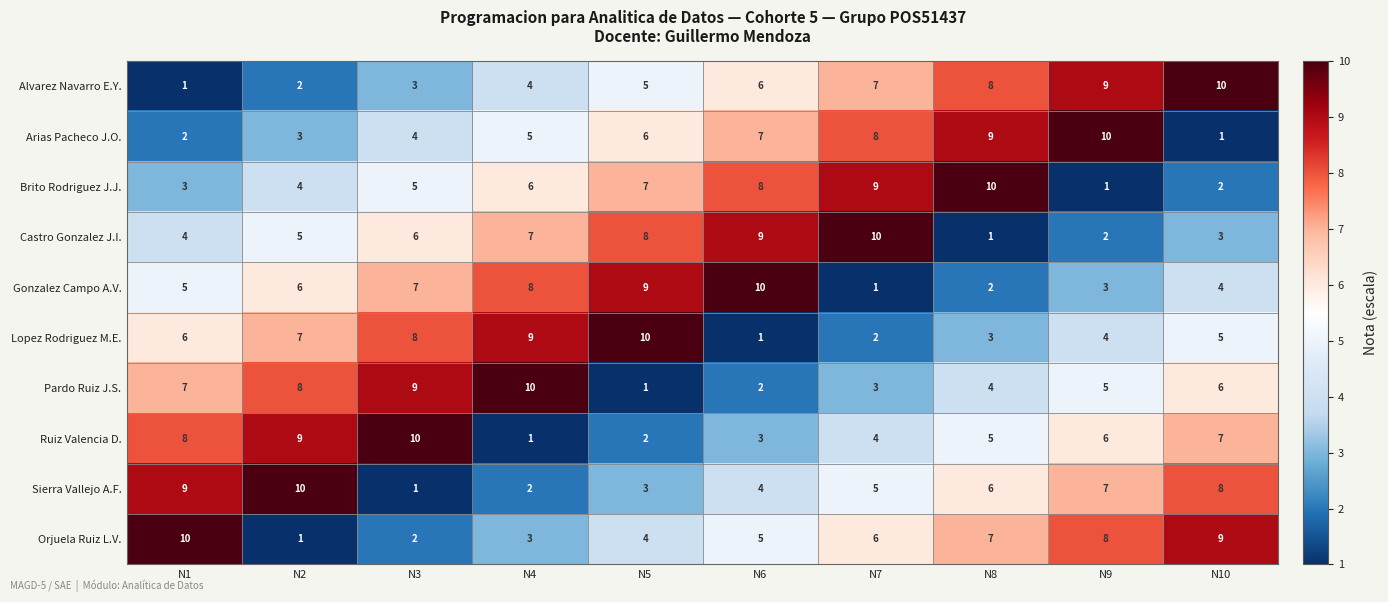

What is the approximate value of Gonzalez Campo A.V. at N5?

9